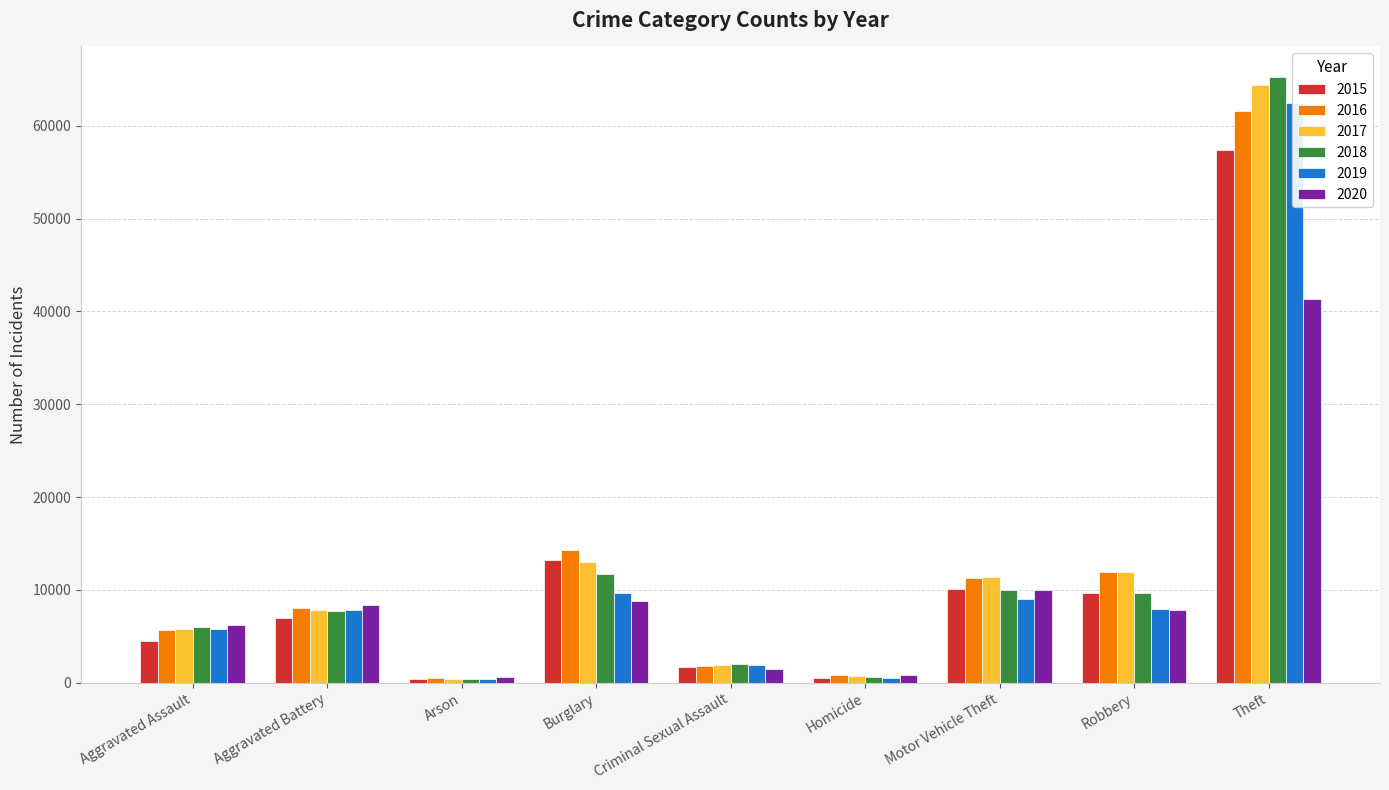

How many groups of bars are there?

9